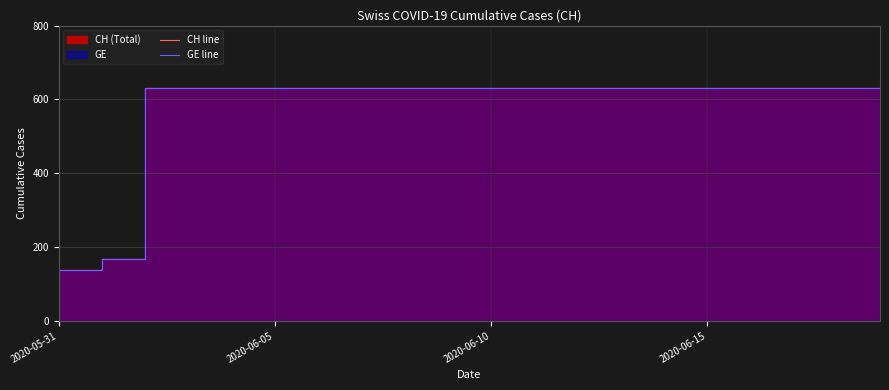

Which series changed the most between 12 and 19?

CH line